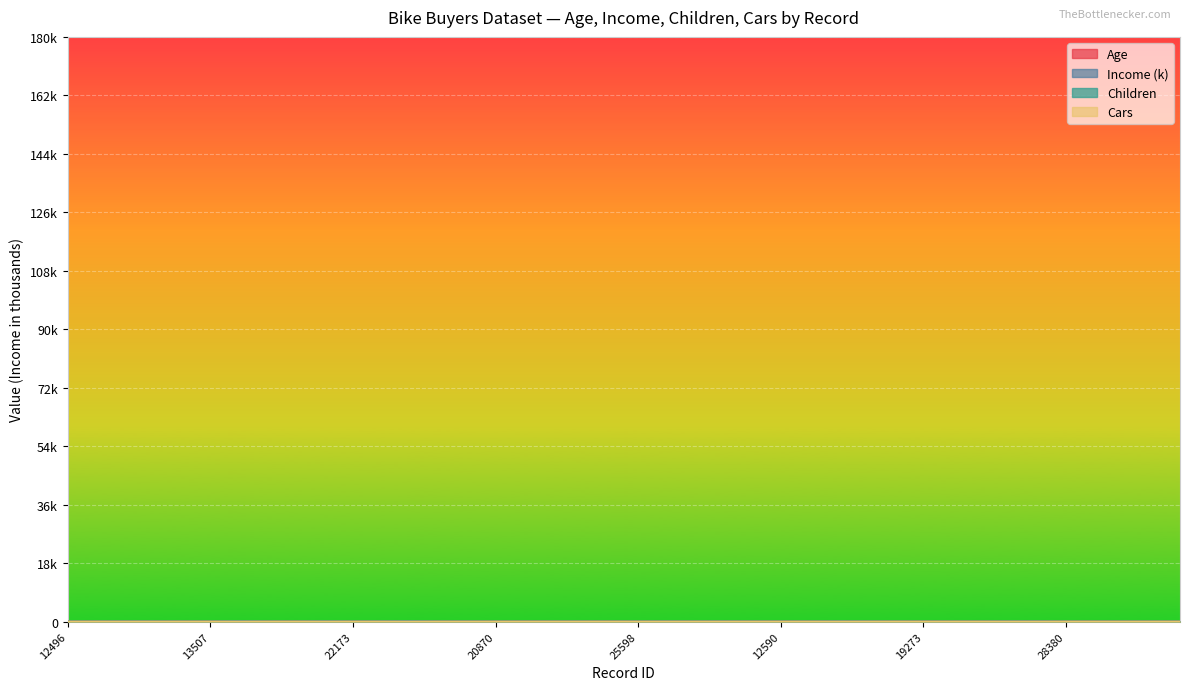

What is the difference between the Cars values at 23316 and 18283?

1